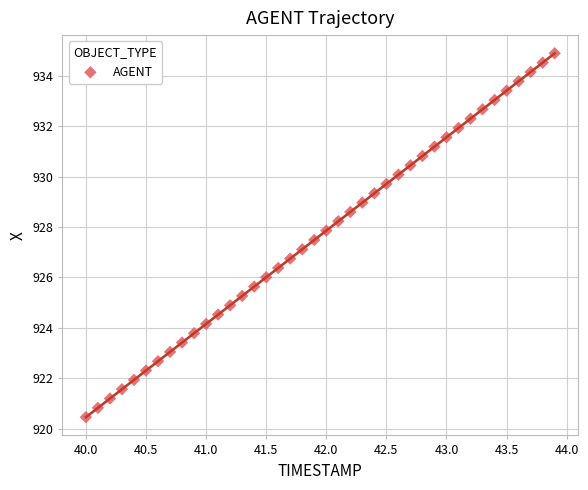

What is the range of Y values (max minus min)?

14.4